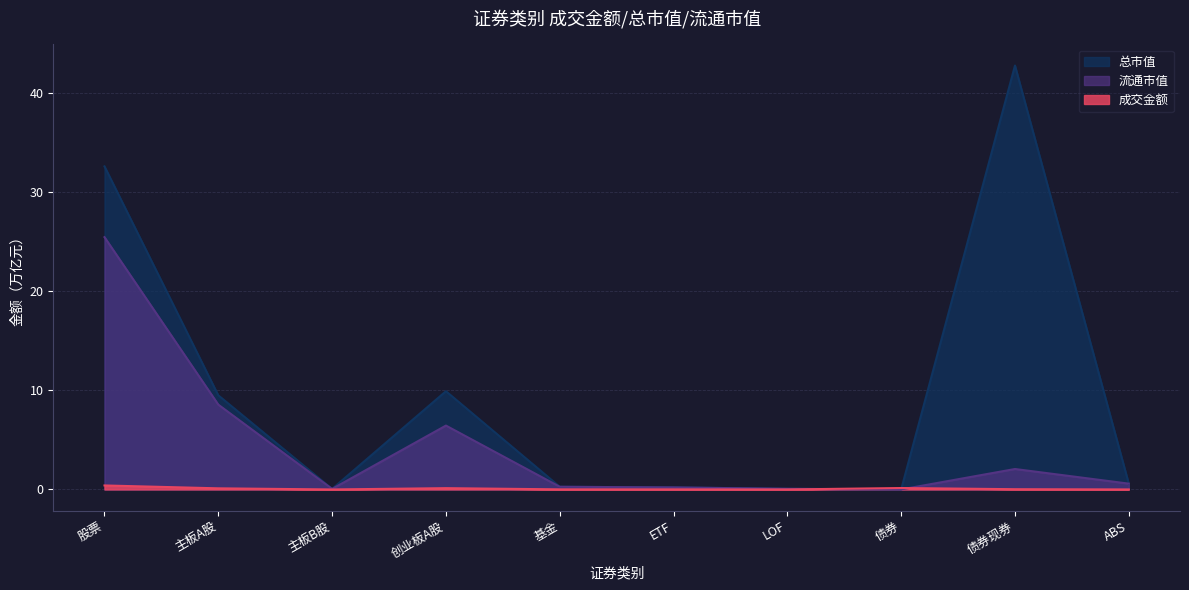

What position from the left is 主板B股?

3